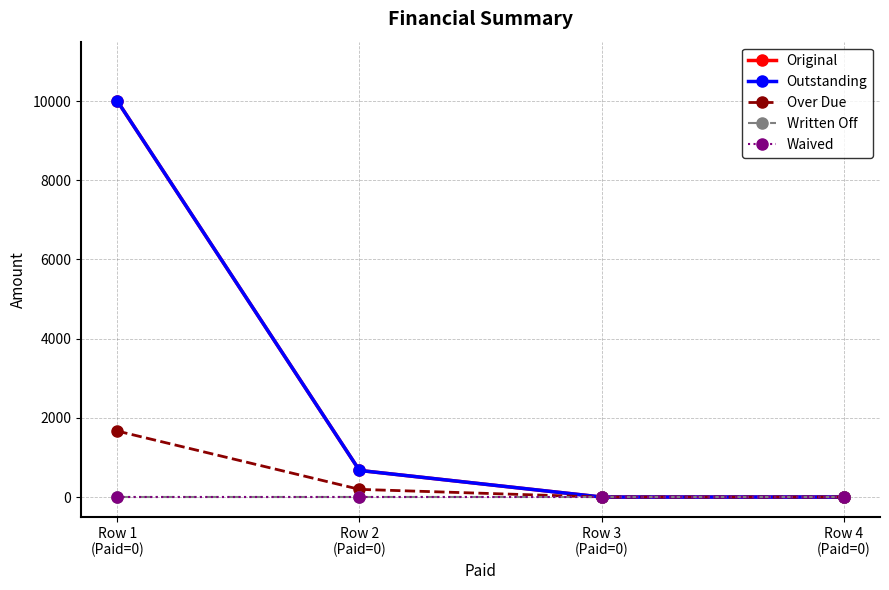

True or false: Outstanding and Original cross at least once.

False